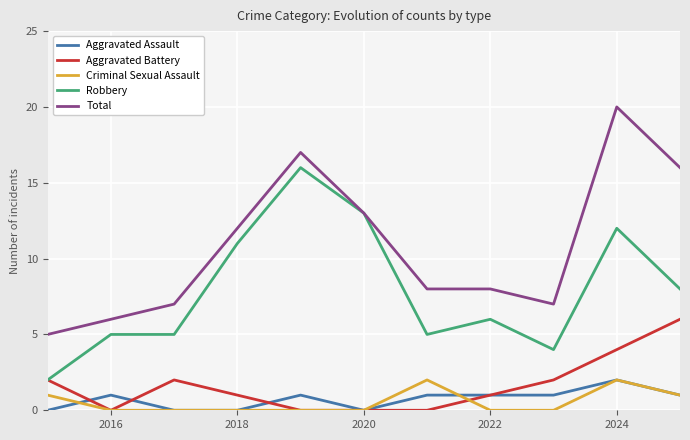

What is the difference between the maximum and minimum values in the Aggravated Battery series?

6